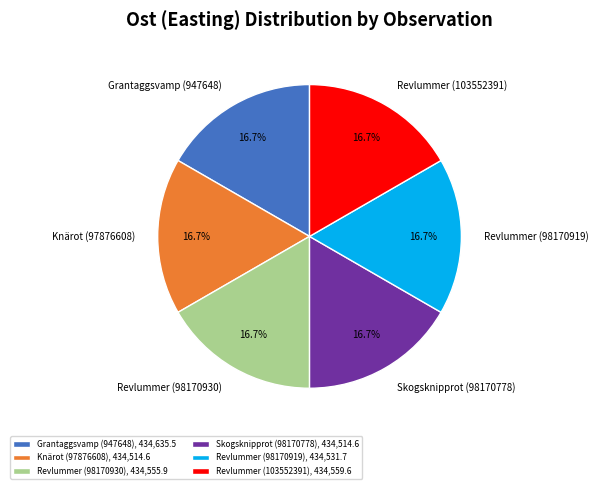

What portion of the pie excludes Knärot (97876608)?

83.3%